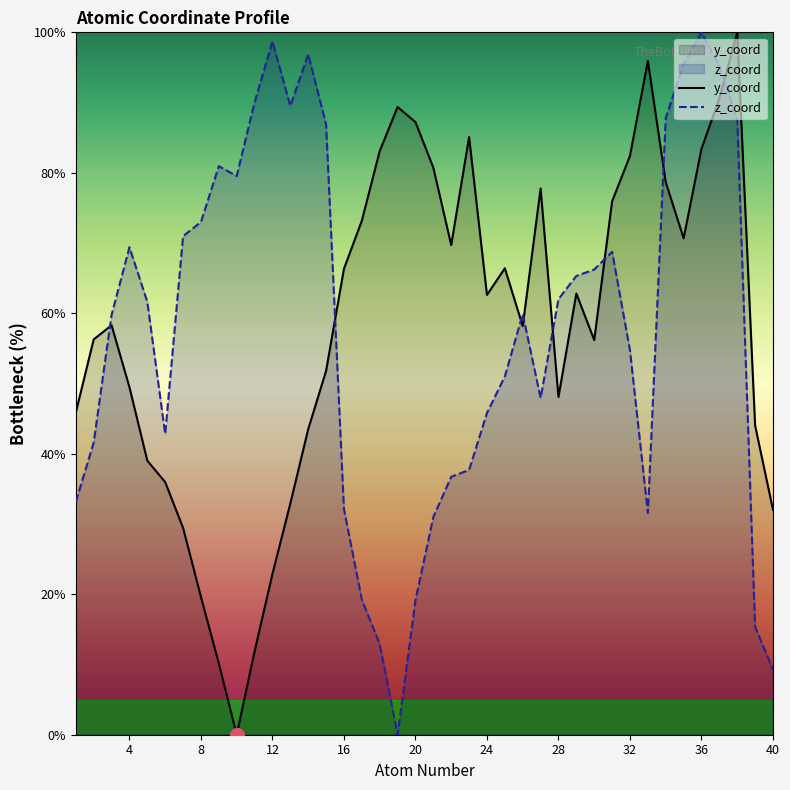

Read the z_coord value at 24.

45.8